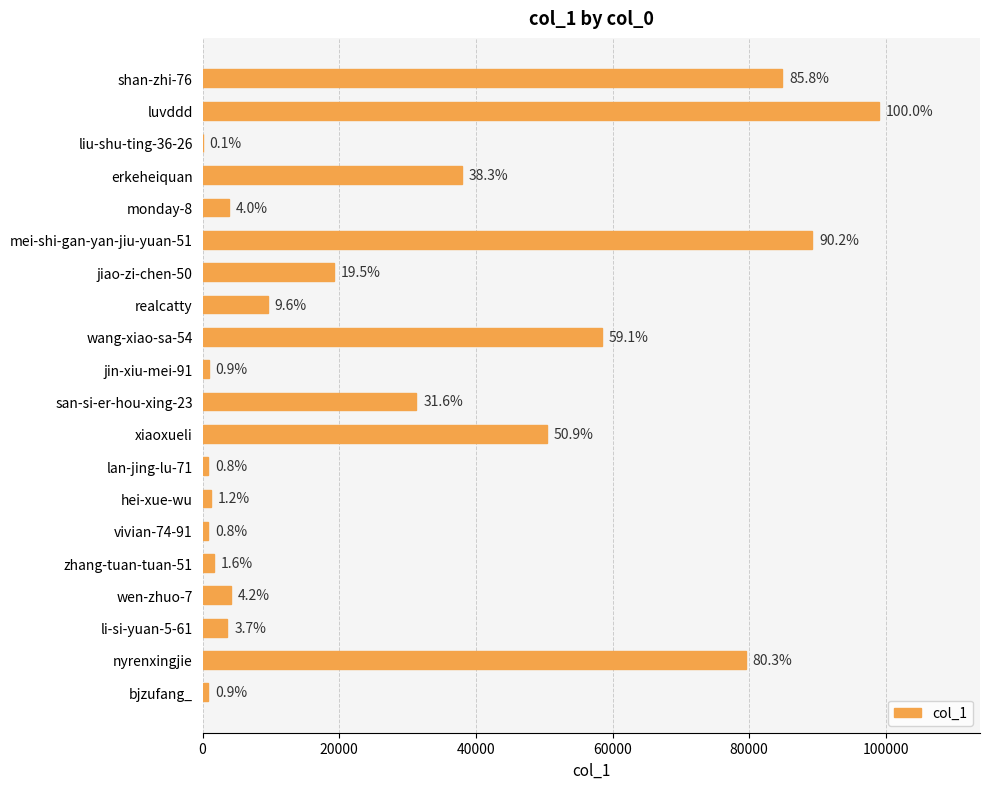

Are the bars horizontal?

Yes